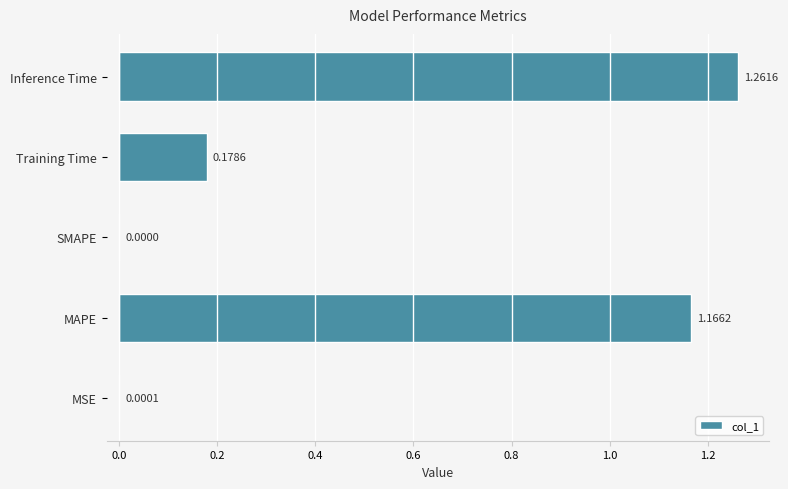

What is the sum of all values?

2.6